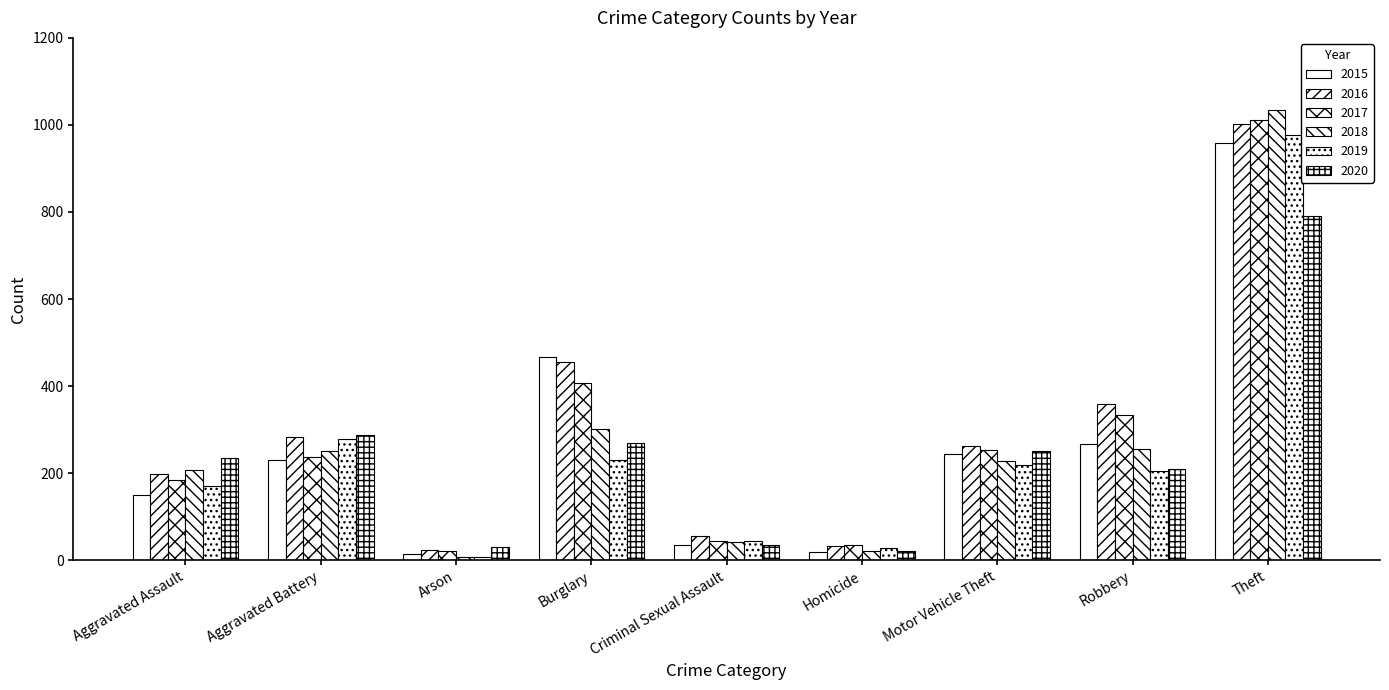

What is the maximum value shown in the chart?

1034